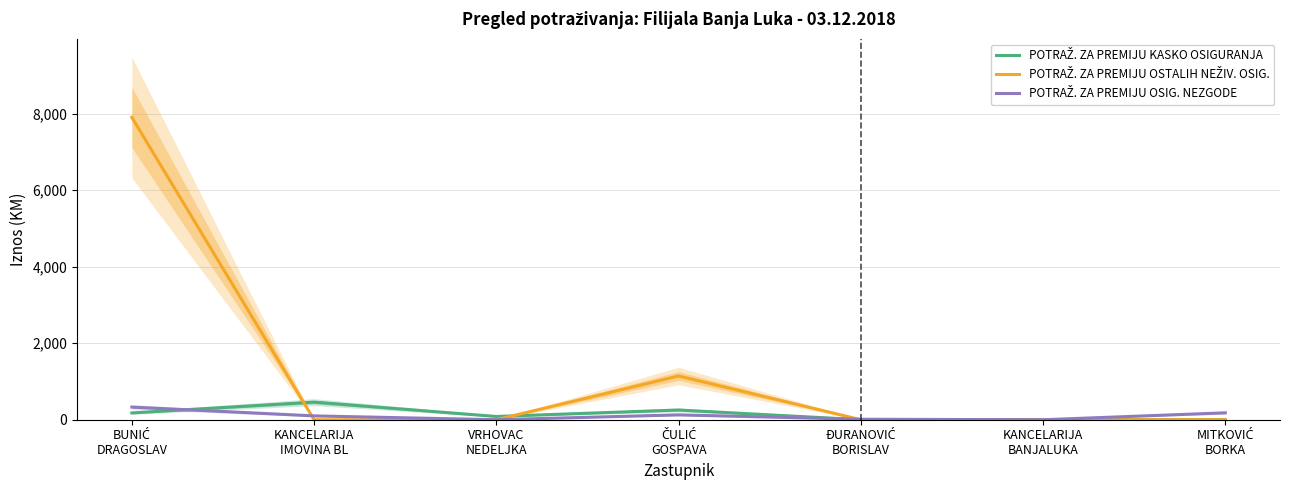

Which series has the largest range (max minus min)?

POTRAŽ. ZA PREMIJU OSTALIH NEŽIV. OSIG.